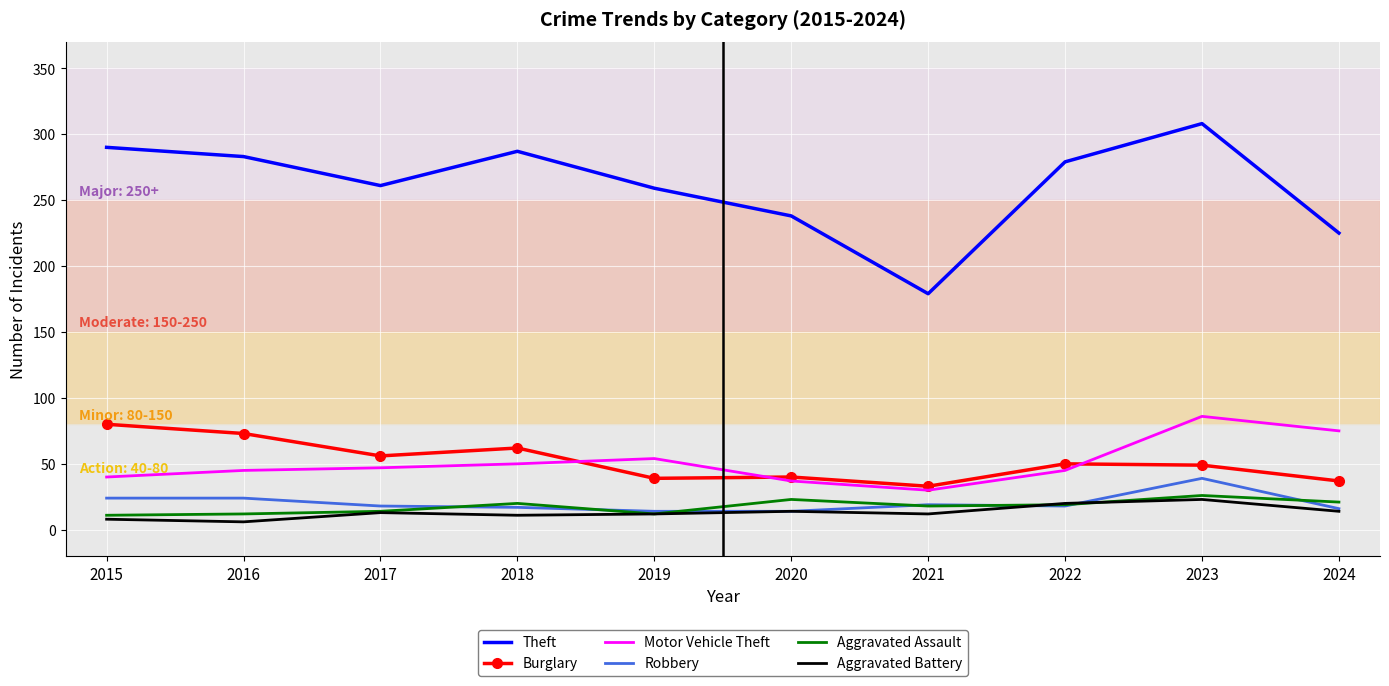

True or false: Aggravated Battery and Burglary intersect in this chart.

False